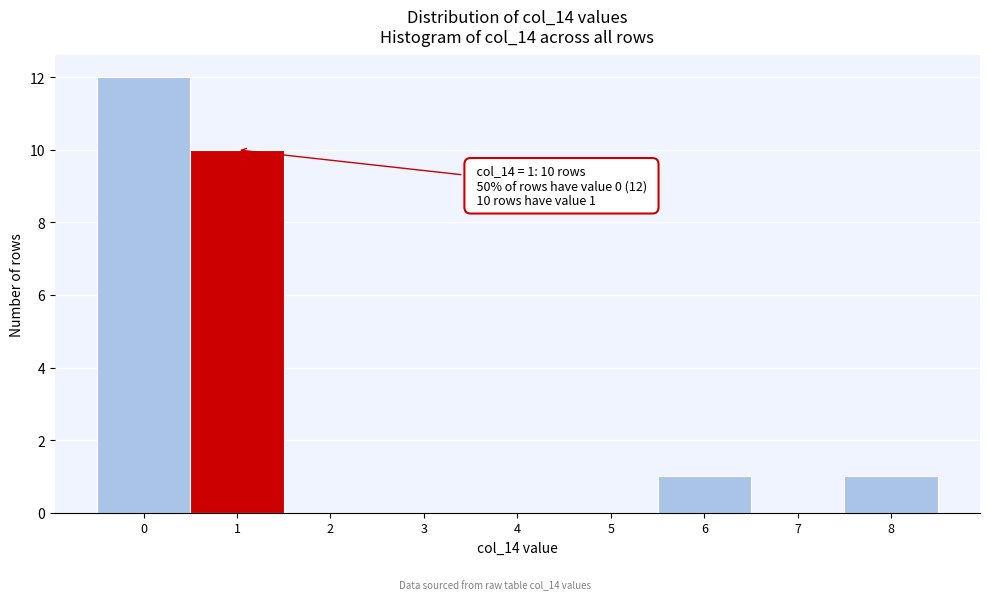

Over which range of the x-axis is the bar tallest?

-0.5 to 0.5